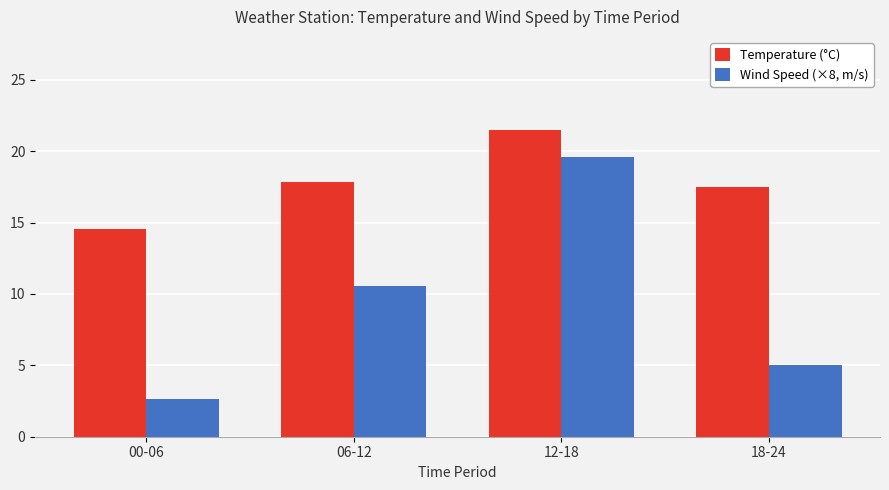

What is the label of the 1st bar from the right?

18-24